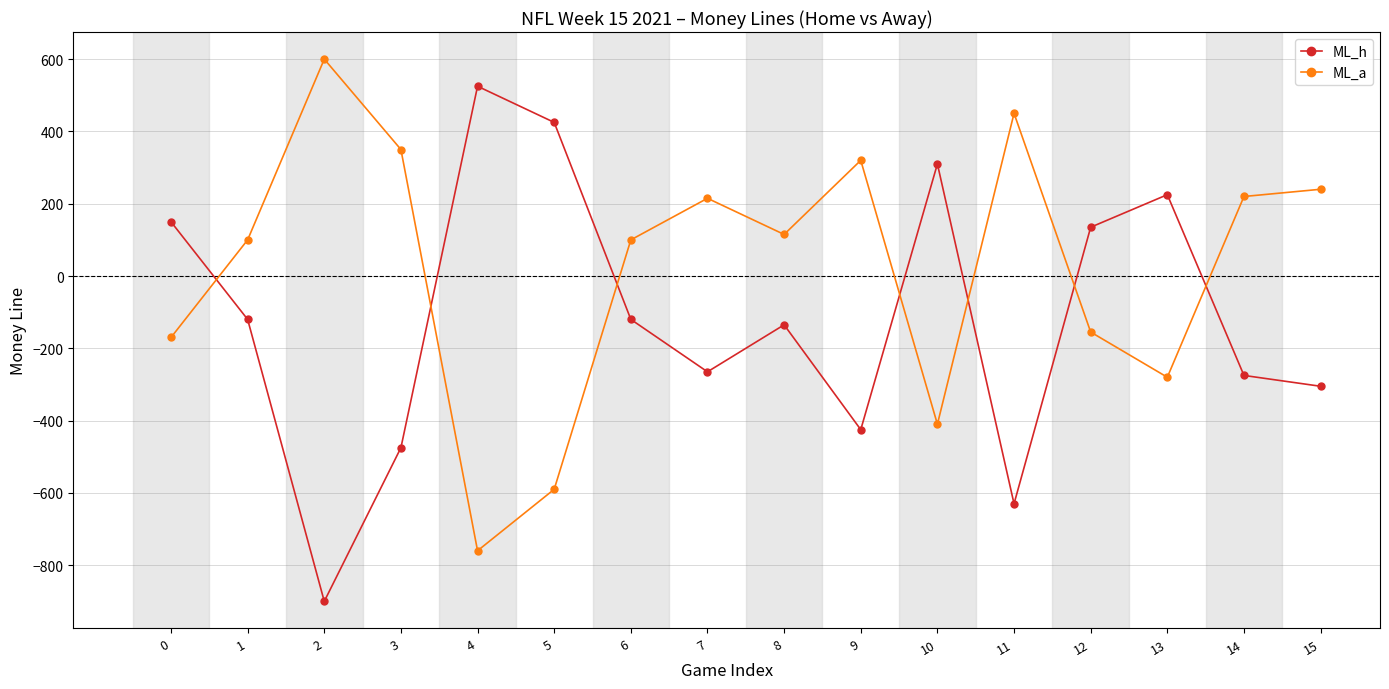

What is the total value across all series at 14?

-55